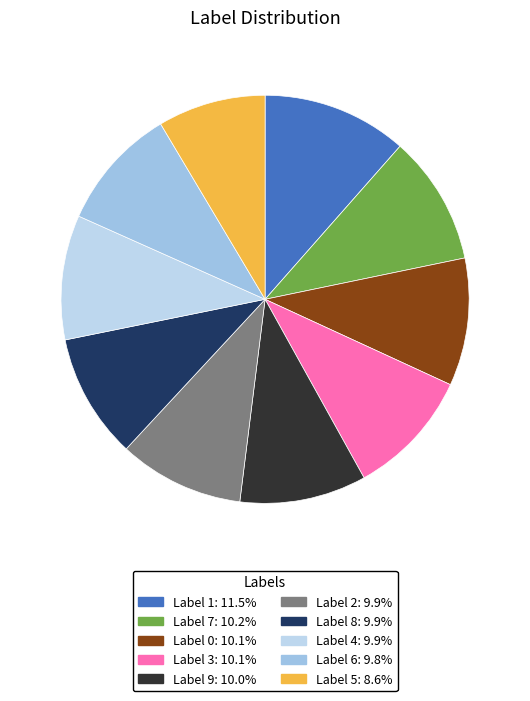

How many segments does this pie chart have?

10